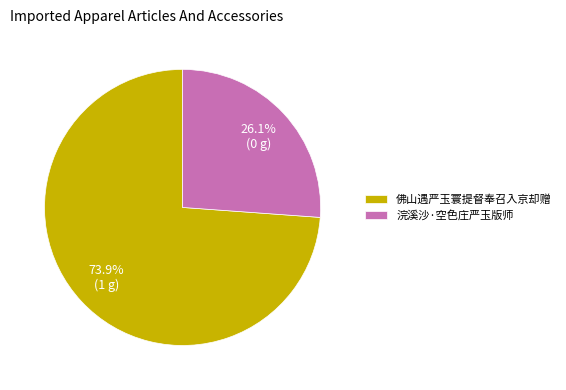

The 浣溪沙·空色庄严玉版师 slice represents 26% of the pie. True or false?

True